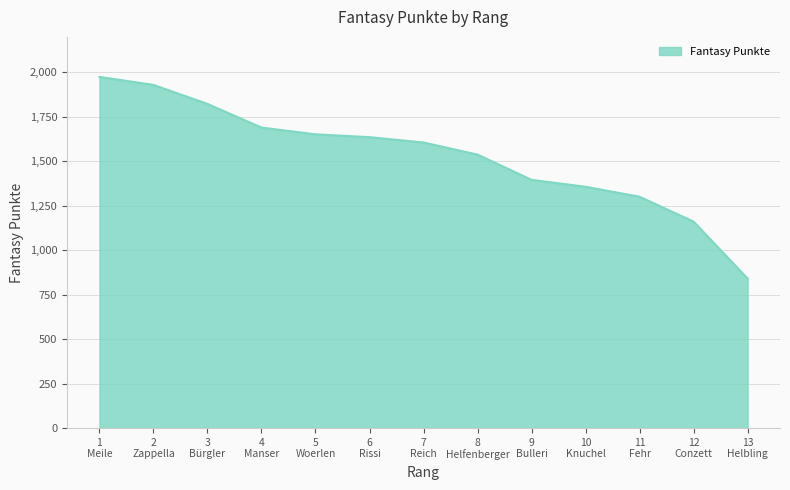

The chart shows a value of 1975 at 1
Meile. True or false?

True